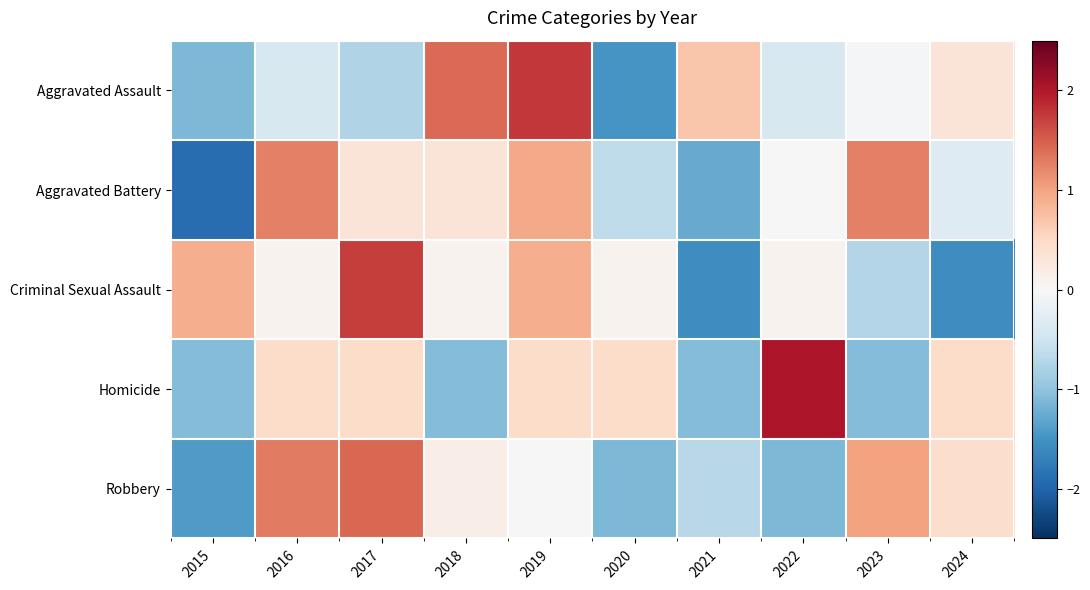

Which series has the largest range (max minus min)?

Criminal Sexual Assault